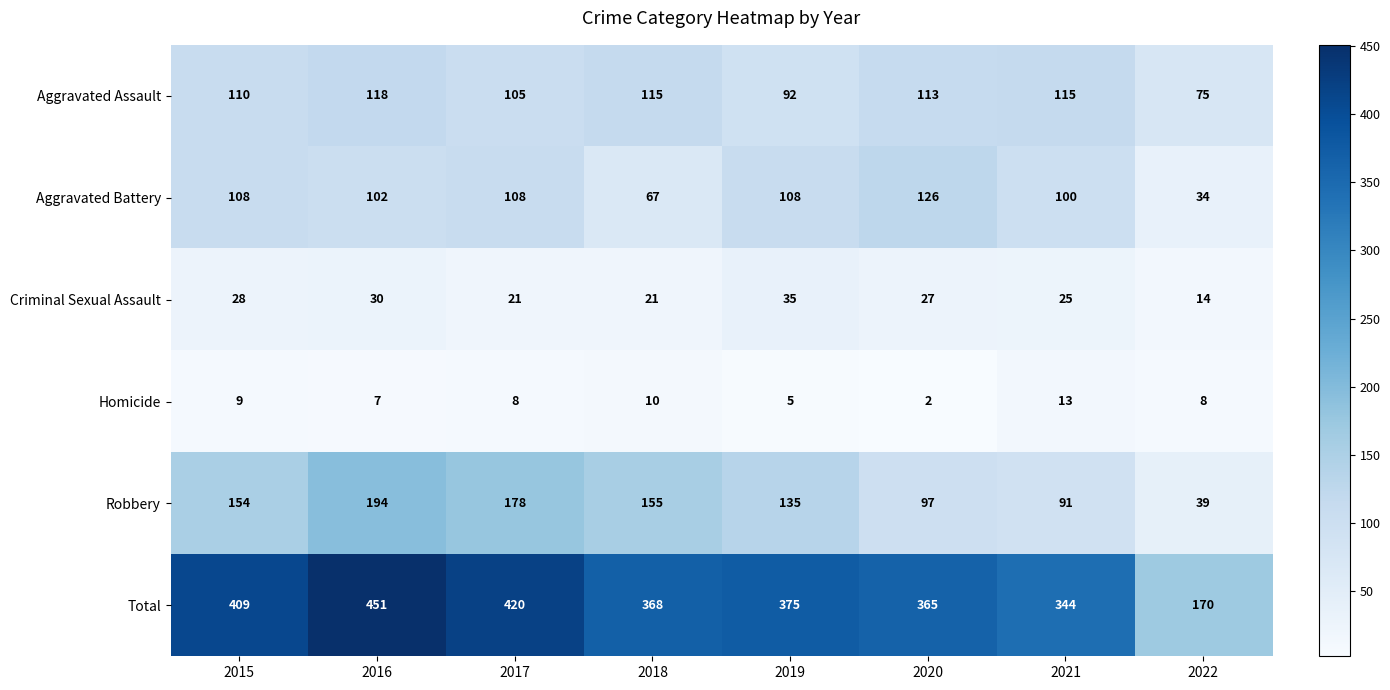

What is the approximate value of Robbery at 2021?

91